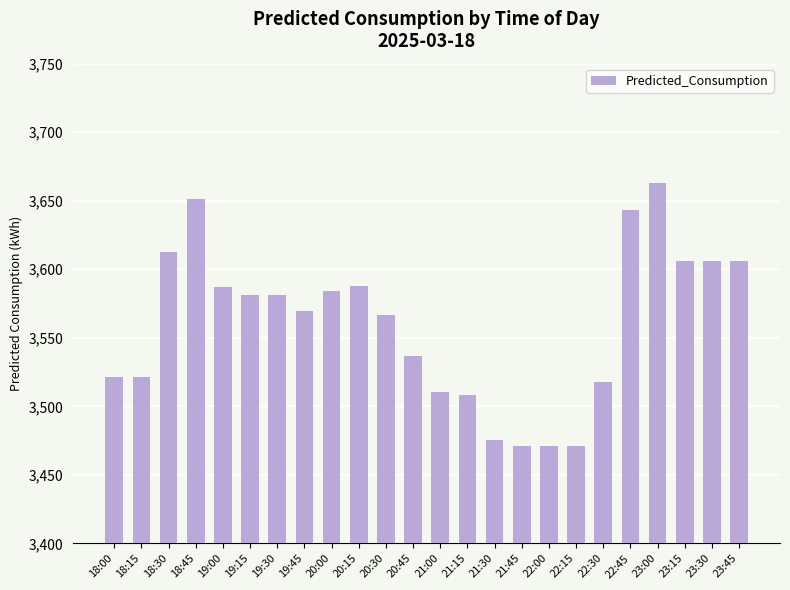

Which label corresponds to the largest value in the chart?

23:00